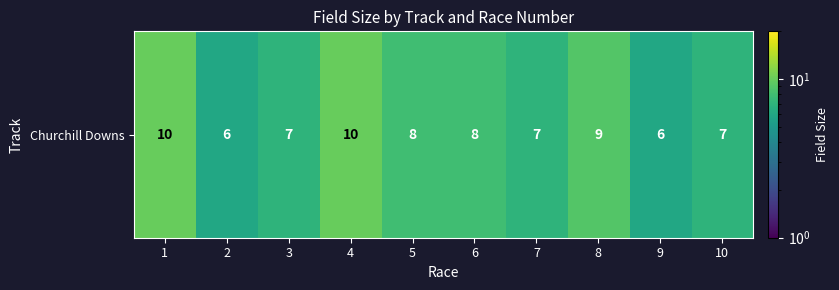

How many values are below 8?

5